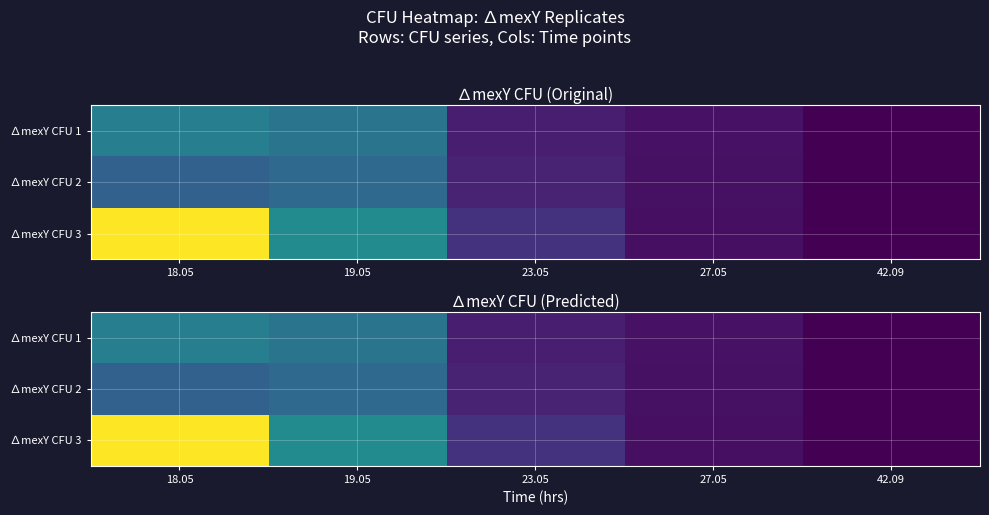

Rank the series by their average value, from highest to lowest.

∆mexY CFU 3, ∆mexY CFU 1, ∆mexY CFU 2